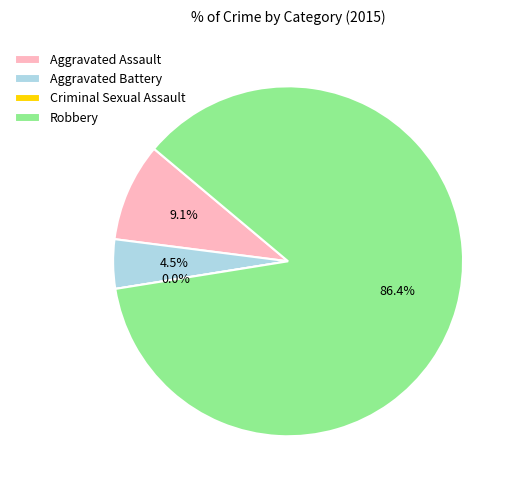

Do Criminal Sexual Assault and Robbery together represent more than half of the pie?

Yes